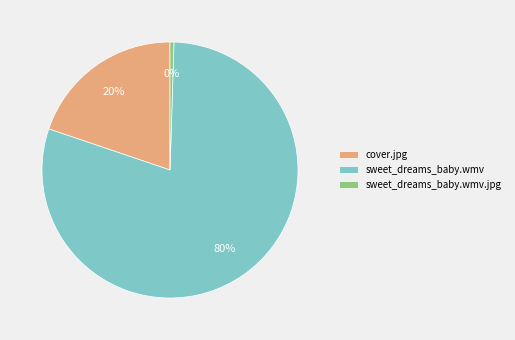

Which category has the smallest portion of the pie?

sweet_dreams_baby.wmv.jpg